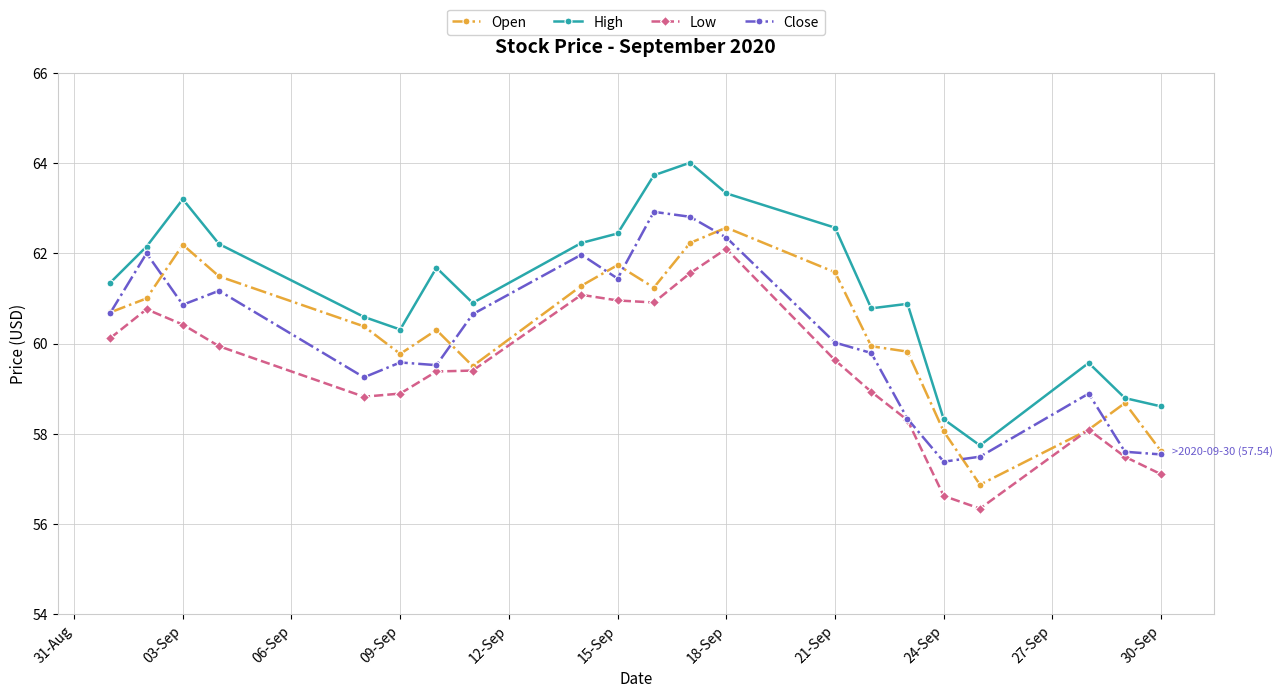

What is the average value of the Open series?

60.2